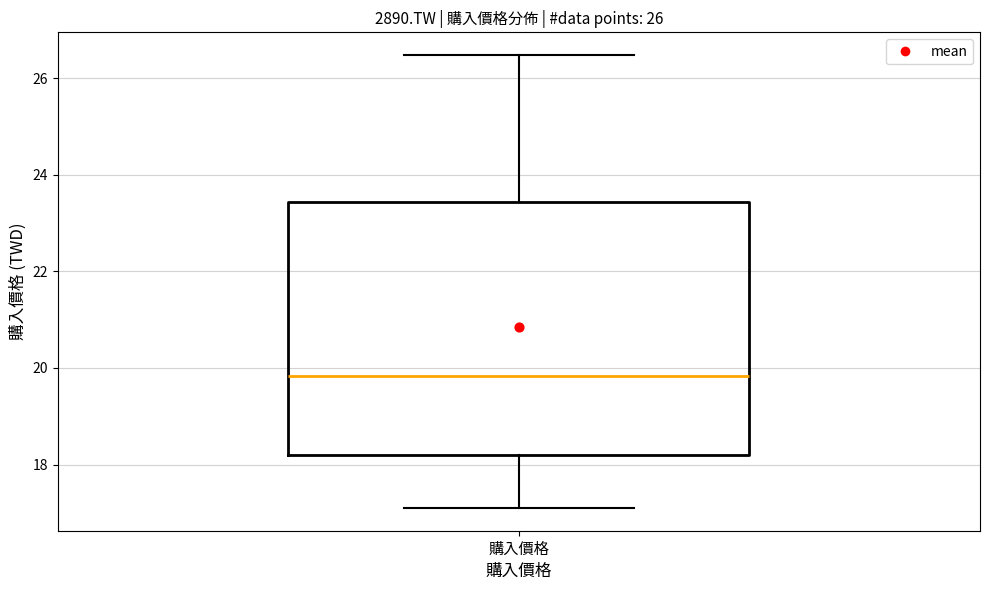

Where does the lower whisker of the box for 購入價格 end on the y-axis? The values are not printed on the chart, so give them approximately, as read against the axis.

17.2